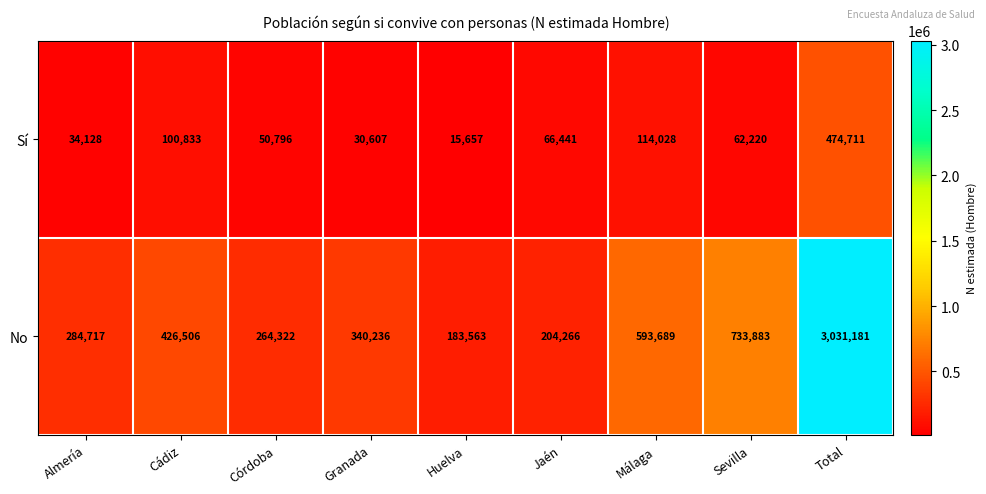

Rank the series by their average value, from lowest to highest.

Sí, No